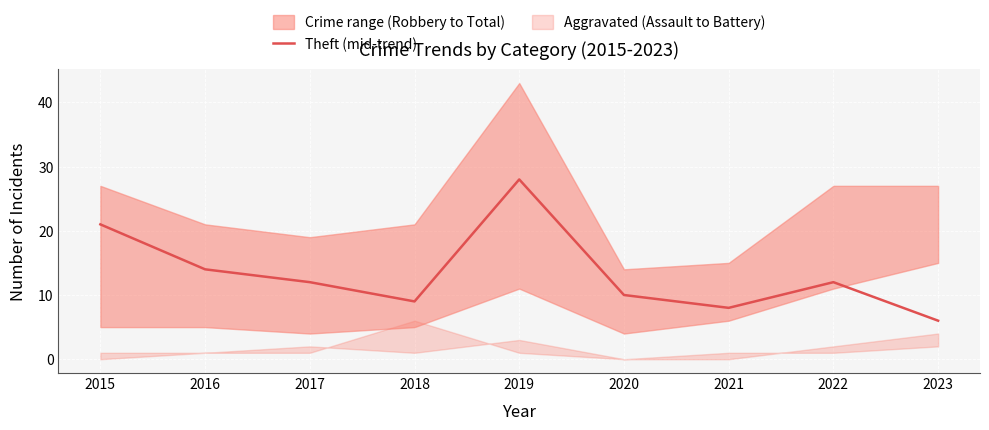

Reading left to right, list all the values displayed in this chart.

2015=21	2016=14	2017=12	2018=9	2019=28	2020=10	2021=8	2022=12	2023=6